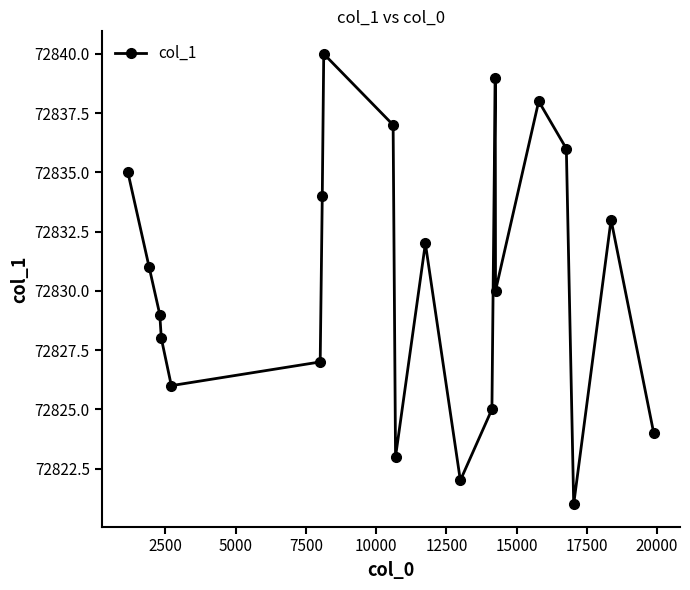

How many points are higher than both their immediate neighbors (excluding endpoints)?

5